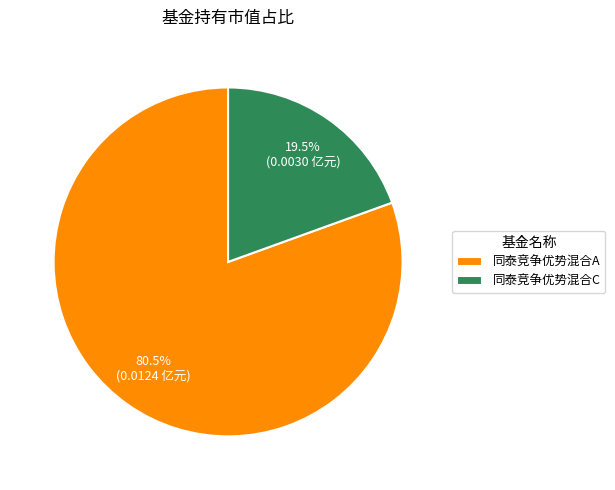

To the nearest percent, what is the average slice percentage?

50%